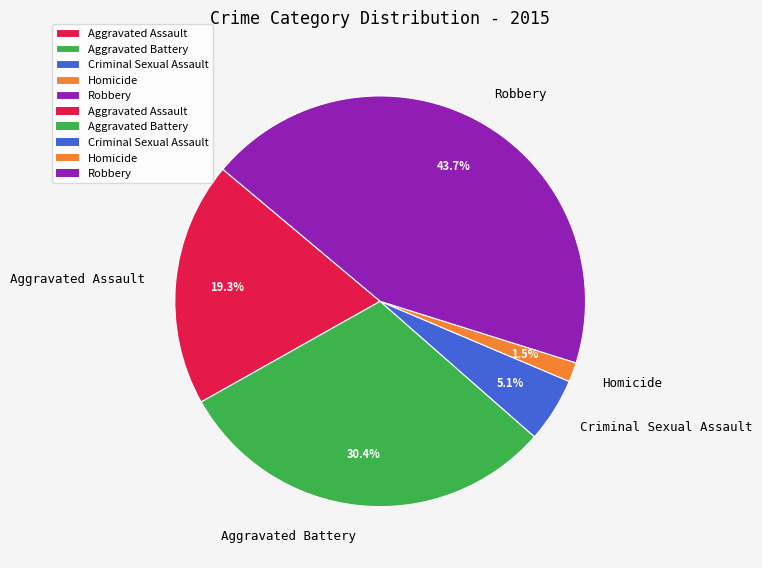

How much of the chart is everything except Aggravated Battery?

69.6%